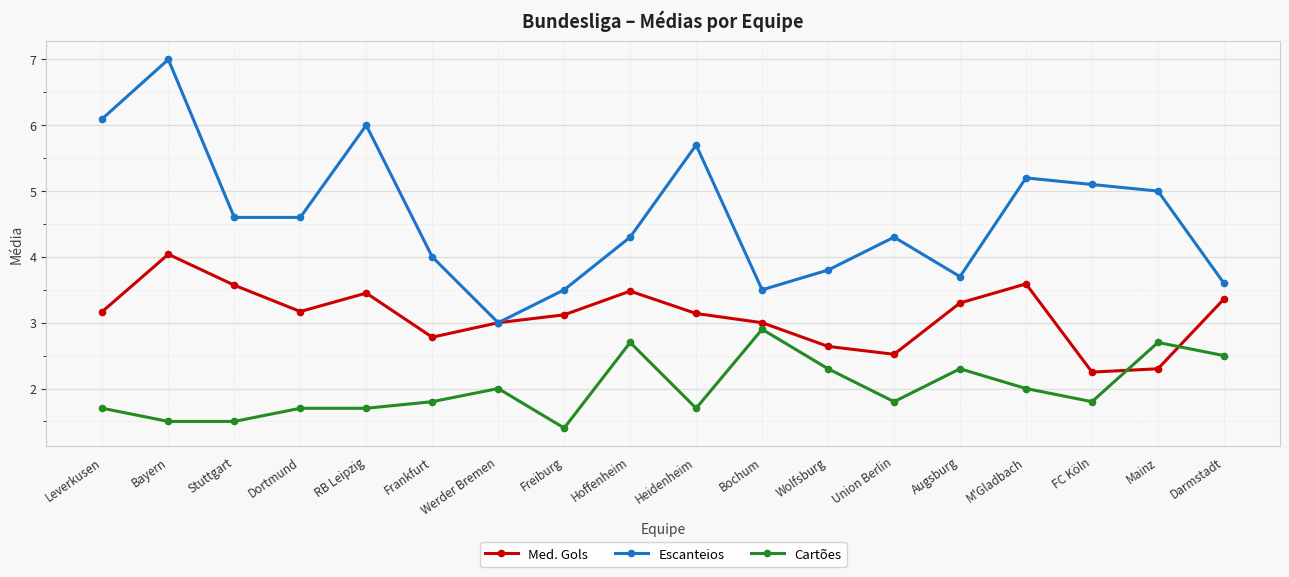

Rank the series at Bayern from highest to lowest value.

Escanteios, Med. Gols, Cartões